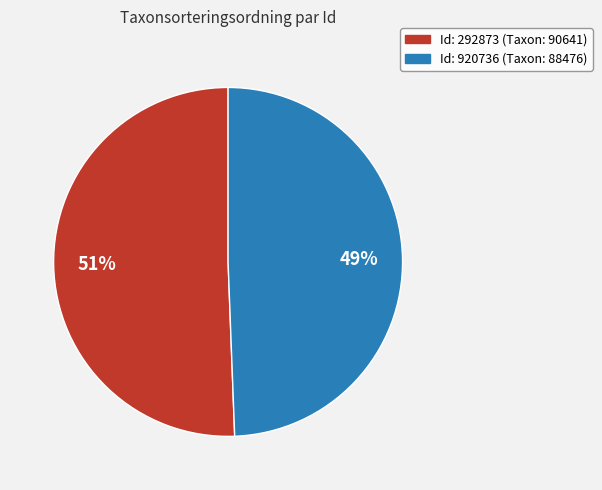

How many slices are in this pie chart?

2